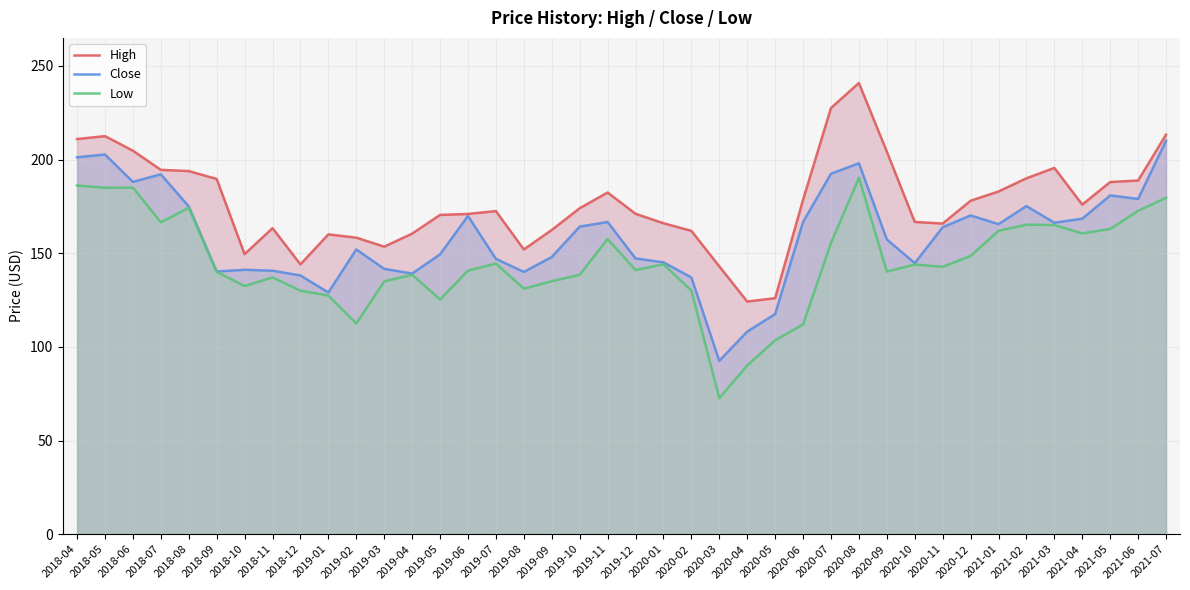

At which category does the chart reach its minimum across all series?

2020-03